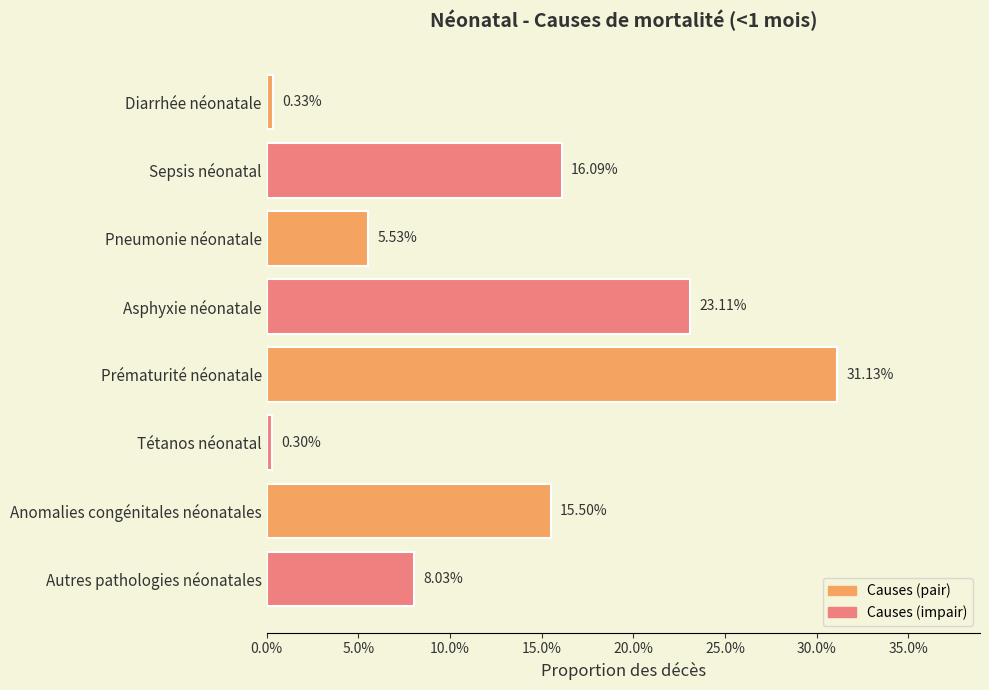

Does the chart contain any negative values?

No